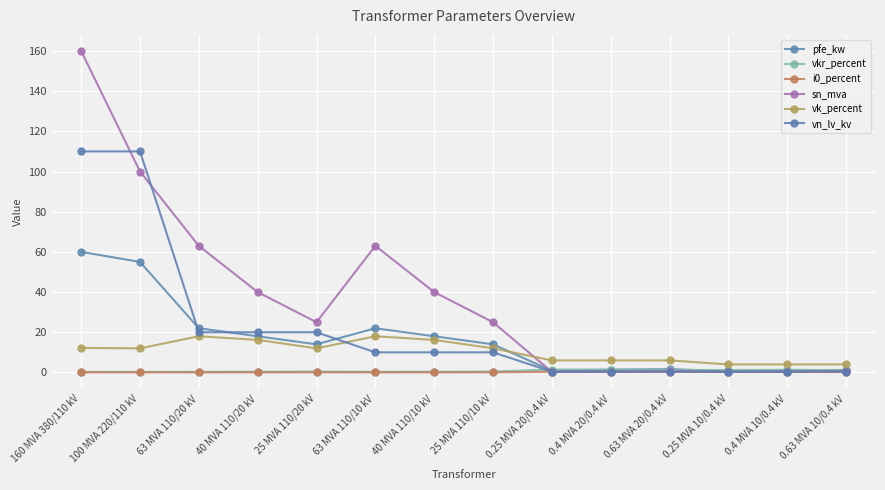

Which category has the lowest value across all series?

63 MVA 110/20 kV